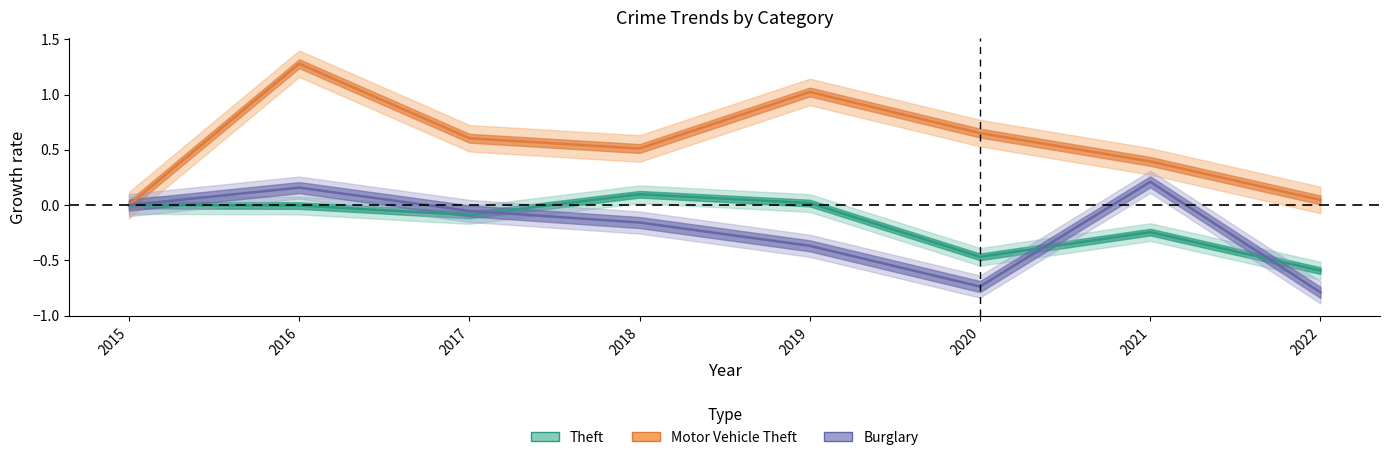

Reading left to right, list all the values displayed in this chart.

Theft: 2015=0.0	2016=-0.0	2017=-0.1	2018=0.1	2019=0.0	2020=-0.5	2021=-0.2	2022=-0.6
Motor Vehicle Theft: 2015=0.0	2016=1.3	2017=0.6	2018=0.5	2019=1.0	2020=0.7	2021=0.4	2022=0.0
Burglary: 2015=0.0	2016=0.2	2017=-0.1	2018=-0.2	2019=-0.4	2020=-0.7	2021=0.2	2022=-0.8